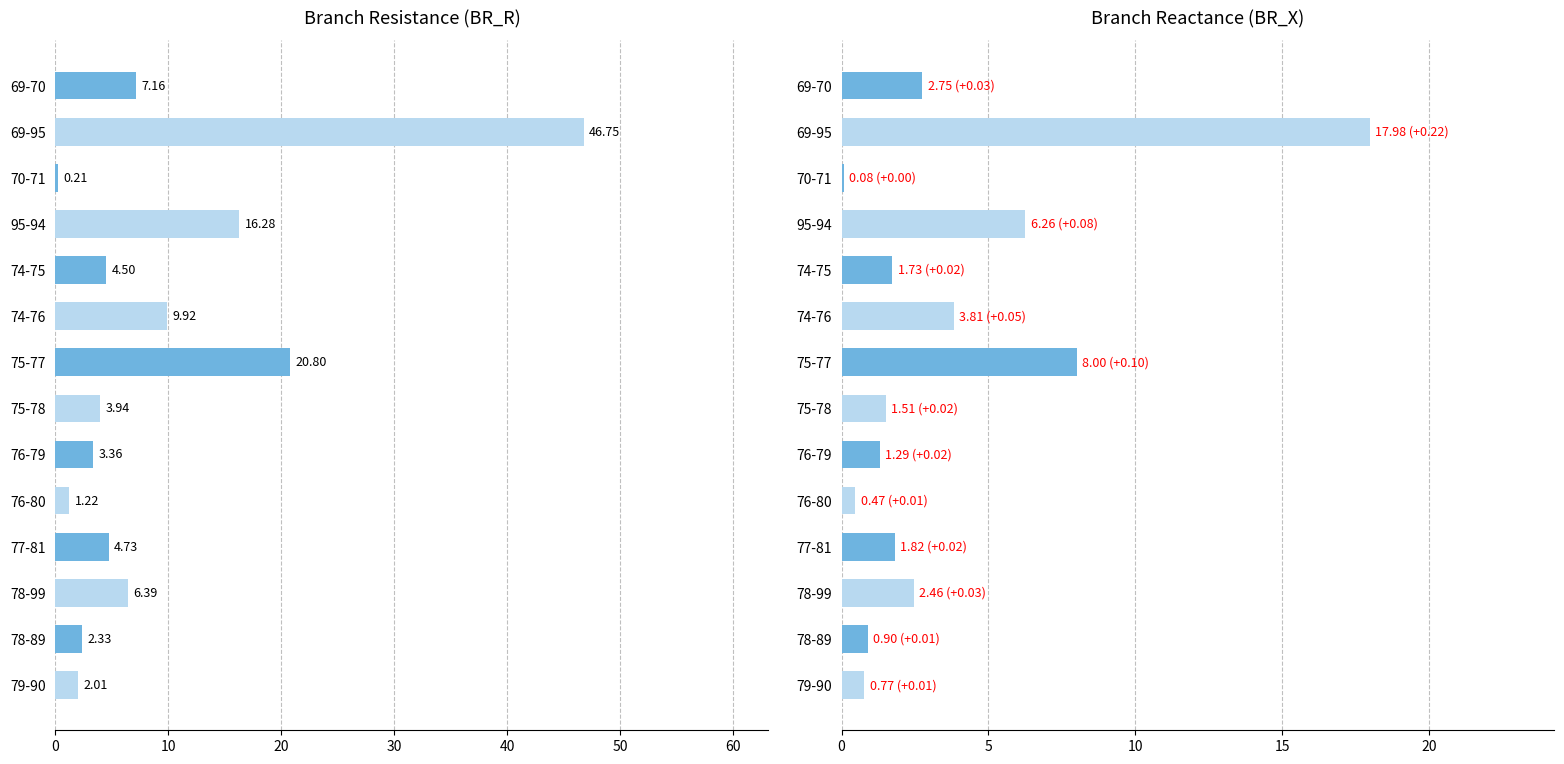

Which series has the largest range (max minus min)?

BR_R